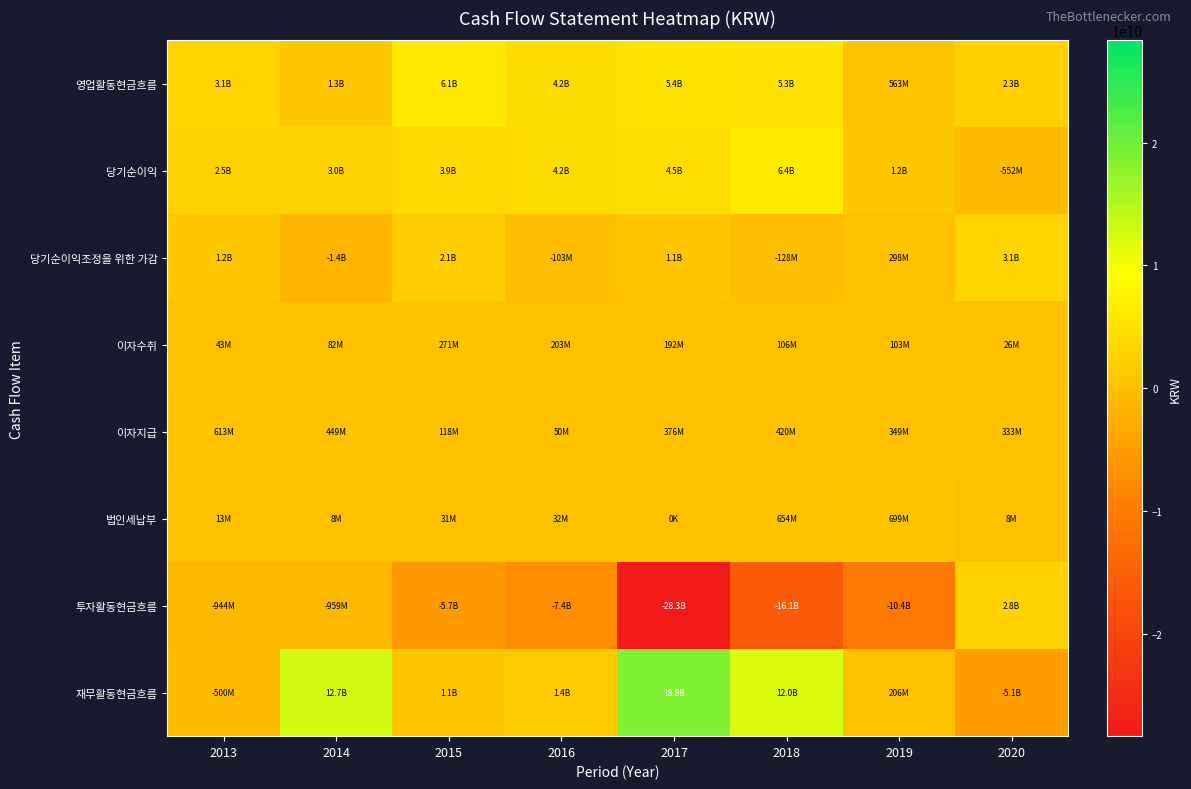

What is the maximum value shown in the chart?

18786465626